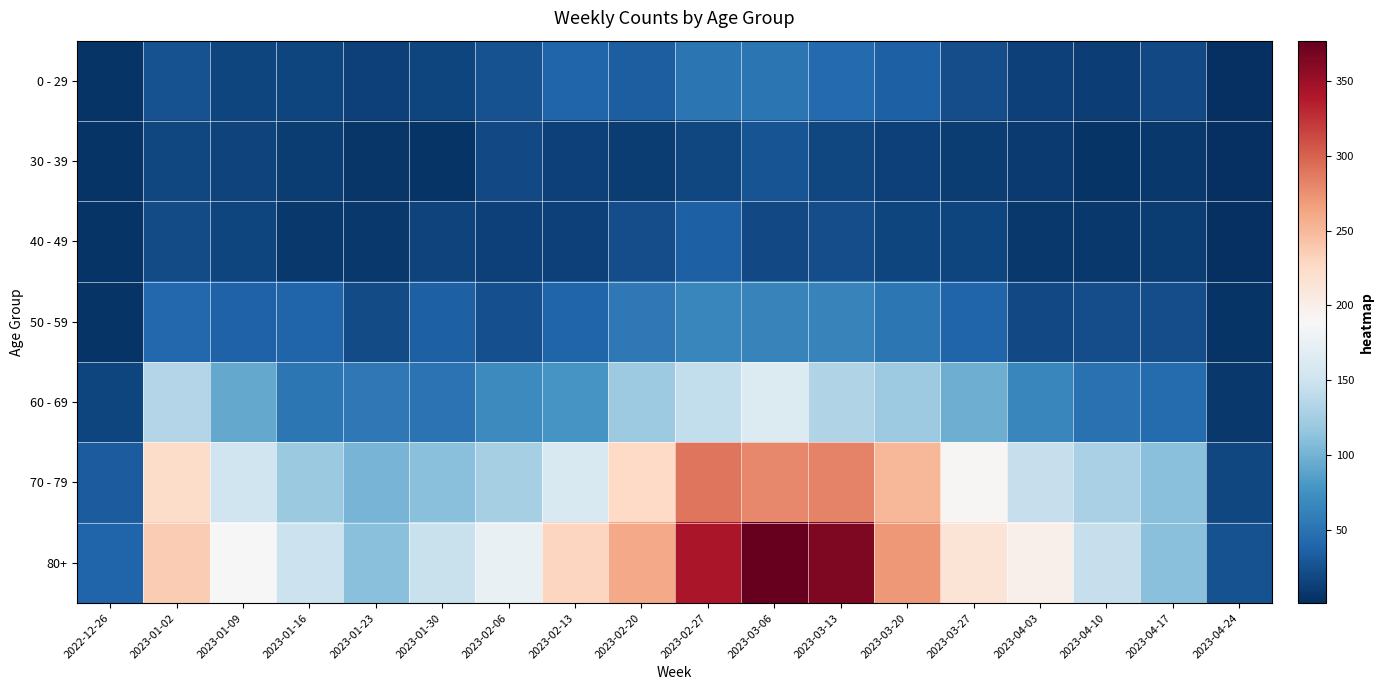

What is the total value across all series at 2022-12-26?

104